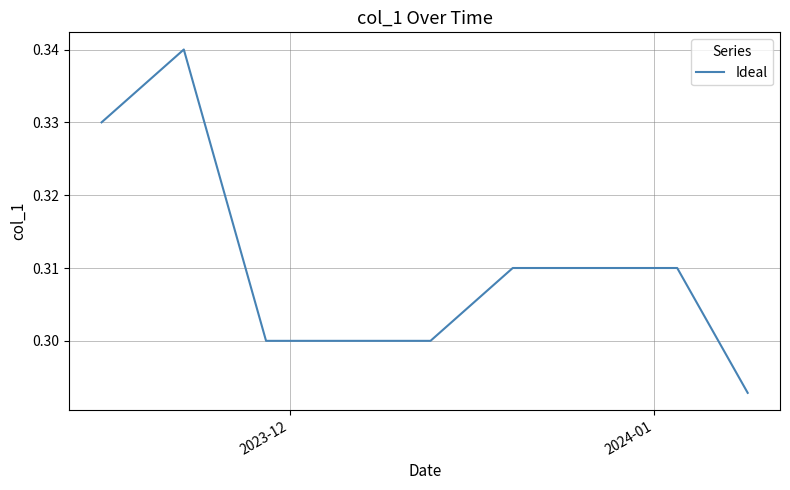

The value at 2023-12 is 0.1. True or false?

False